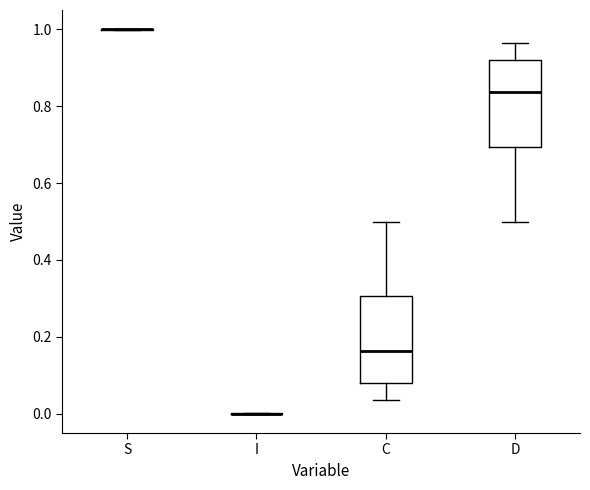

Reading left to right, transcribe this box plot: for each box, give where its median line is, the range the box spans, and where its two whiskers end, as read against the y-axis. The values are not printed on the chart, so give them approximately, as read against the axis.

S: box collapsed to a line at 1.00, whiskers 1.00 to 1.00
I: box collapsed to a line at 0.00, whiskers 0.00 to 0.00
C: median 0.16, box 0.08 to 0.30, whiskers 0.04 to 0.50
D: median 0.84, box 0.70 to 0.92, whiskers 0.50 to 0.96